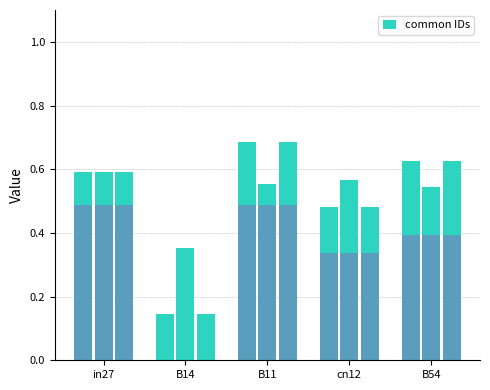

What is the label of the 4th bar from the left?

cn12